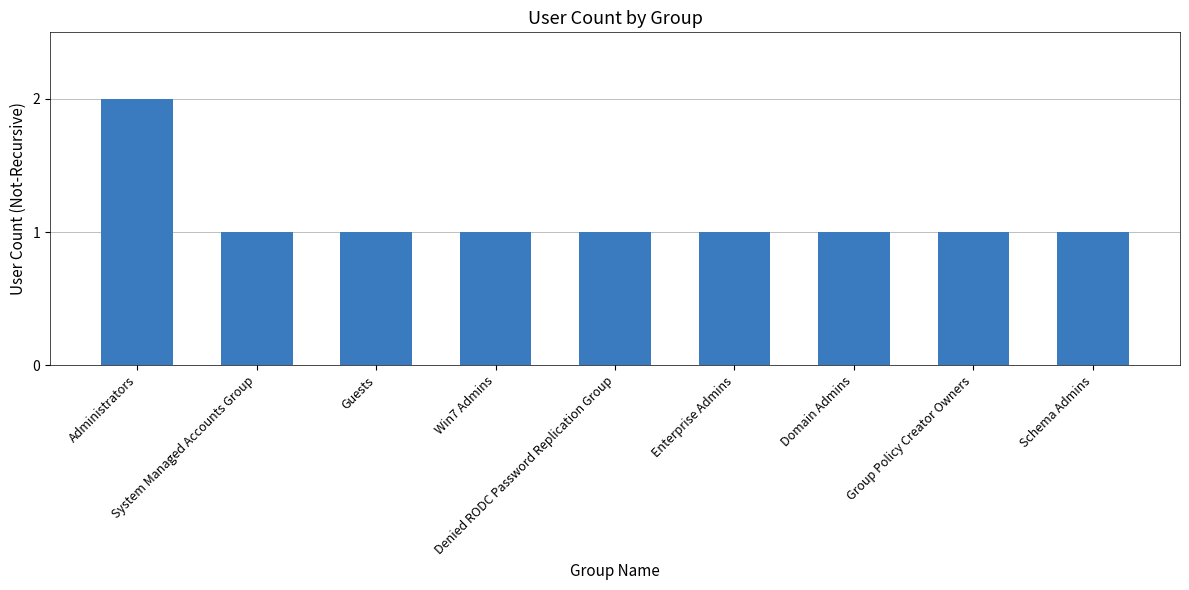

Is it true that the value at Group Policy Creator Owners is 0?

False